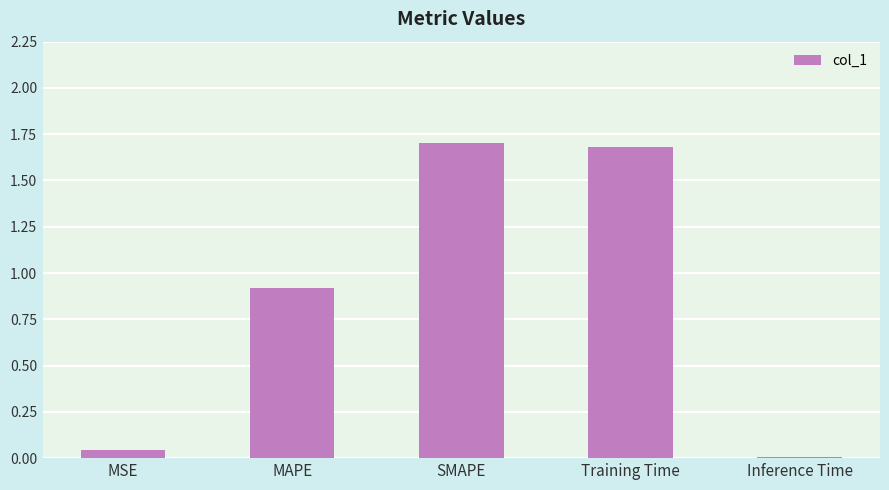

True or false: the data shows 1.0 at Training Time.

False